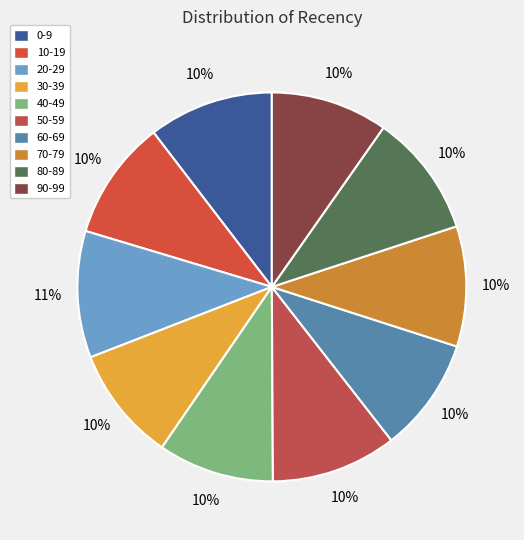

How many segments does this pie chart have?

10